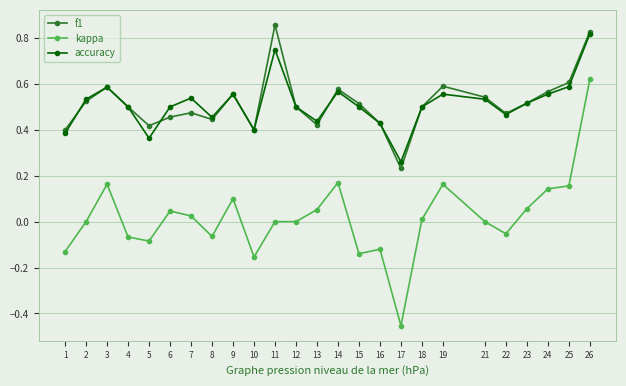

Is the value of f1 at 7 greater than the value of kappa at 5?

Yes